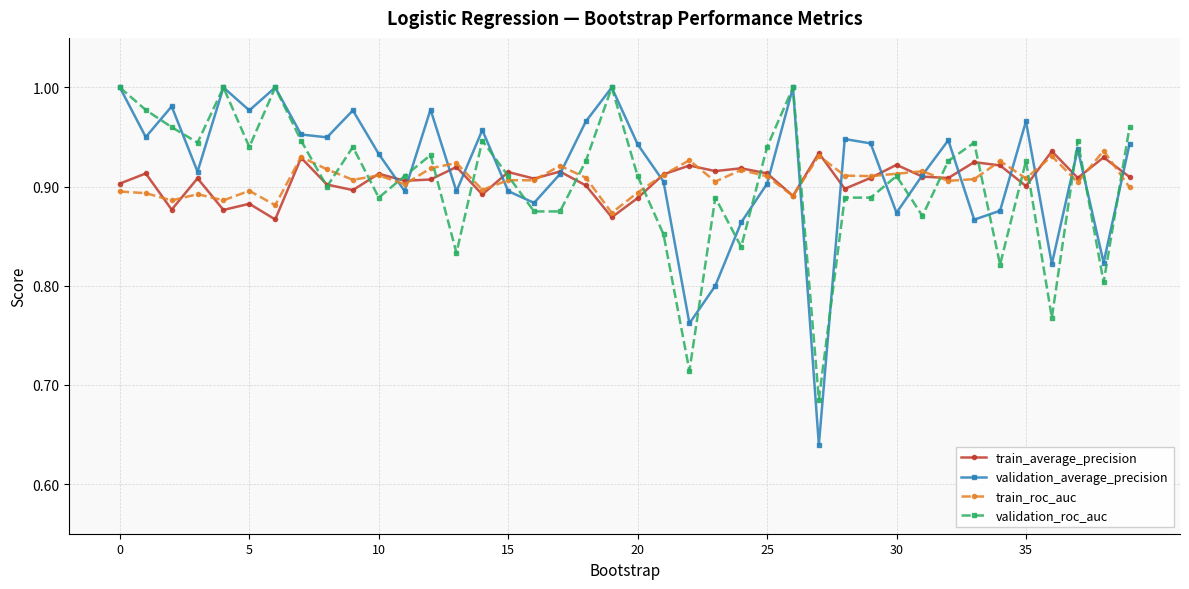

Which series has the widest spread of values?

validation_average_precision